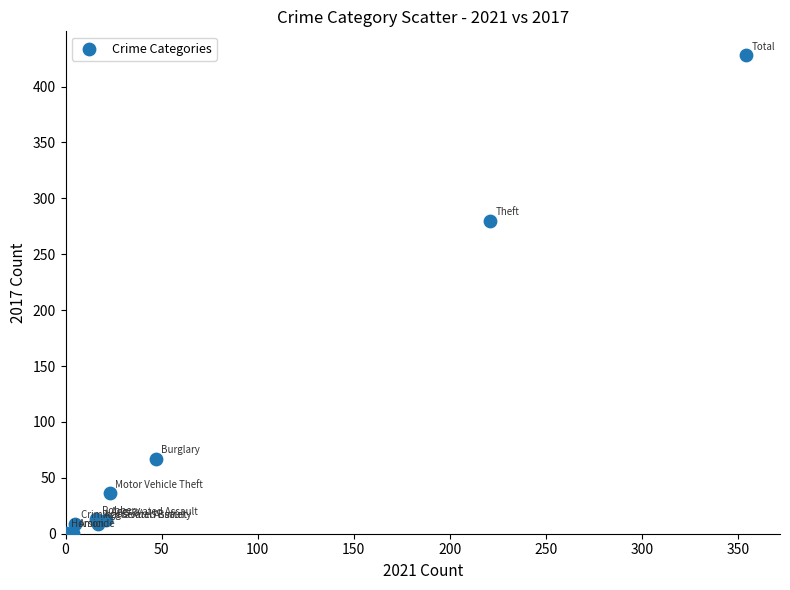

What Y value in the scatter plot is closest to 214?

280